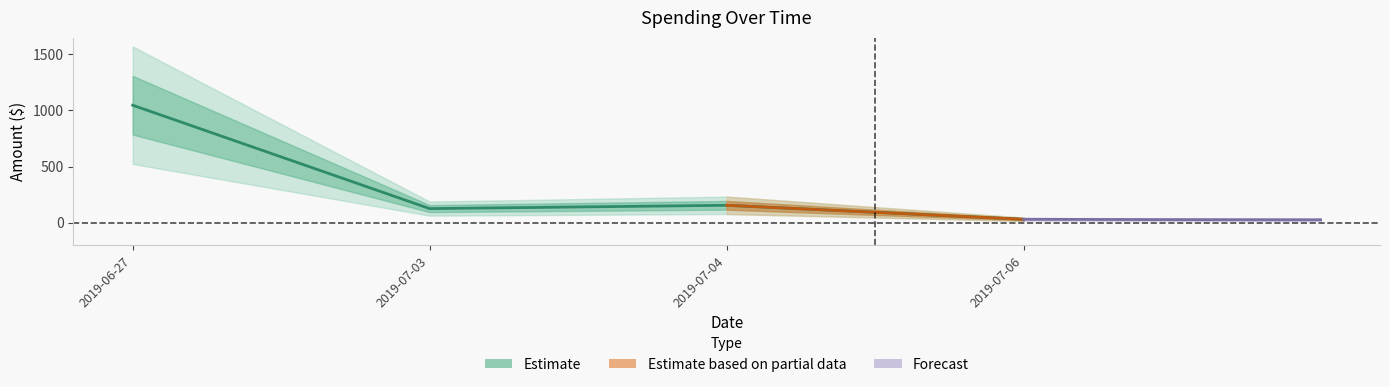

At which label is the value closest to 538?

2019-07-04